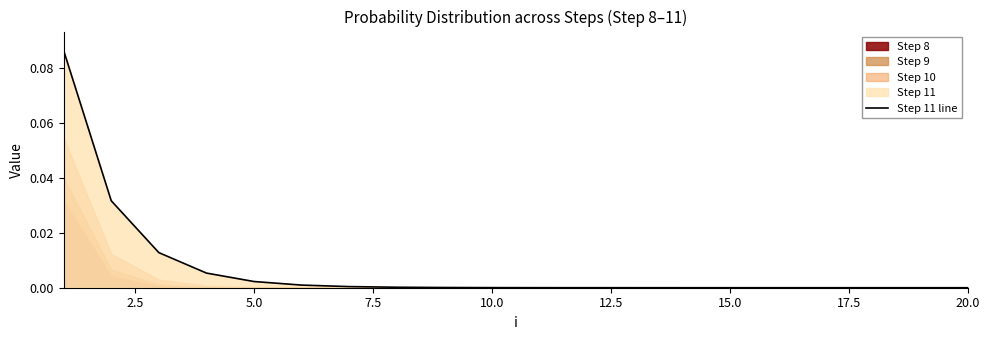

The value of Step 11 line at 10.0 is 0.0. True or false?

True